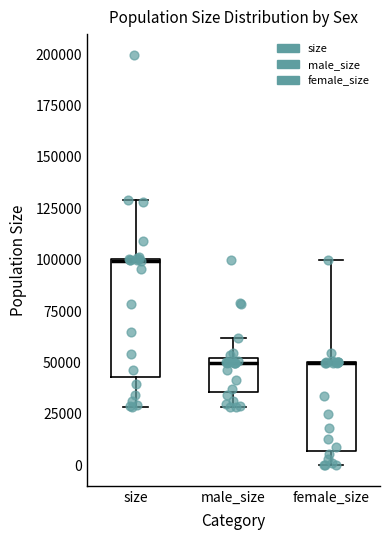

Which box is the tallest, from its lower edge to its upper edge?

size